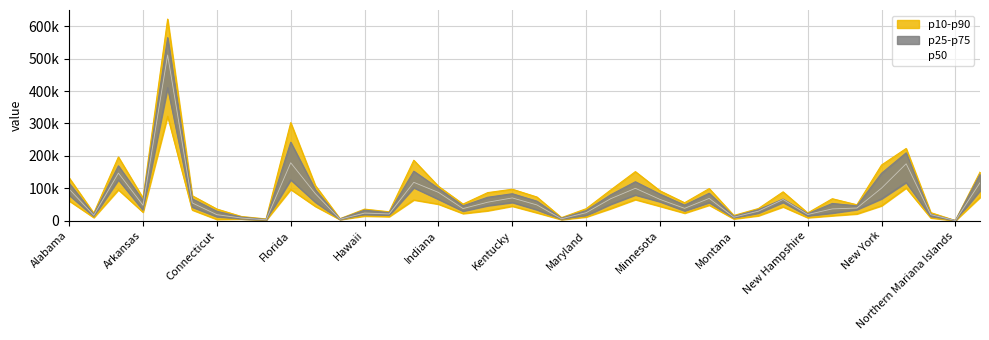

Read the value at 19.

48550